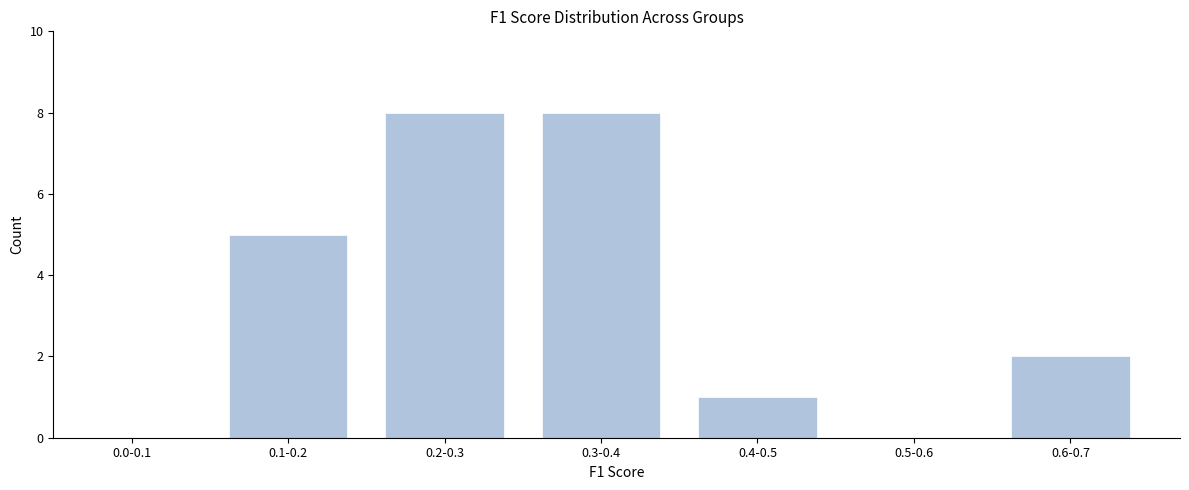

Reading left to right, what are all the values shown in this chart?

0.0-0.1=0	0.1-0.2=5	0.2-0.3=8	0.3-0.4=8	0.4-0.5=1	0.5-0.6=0	0.6-0.7=2